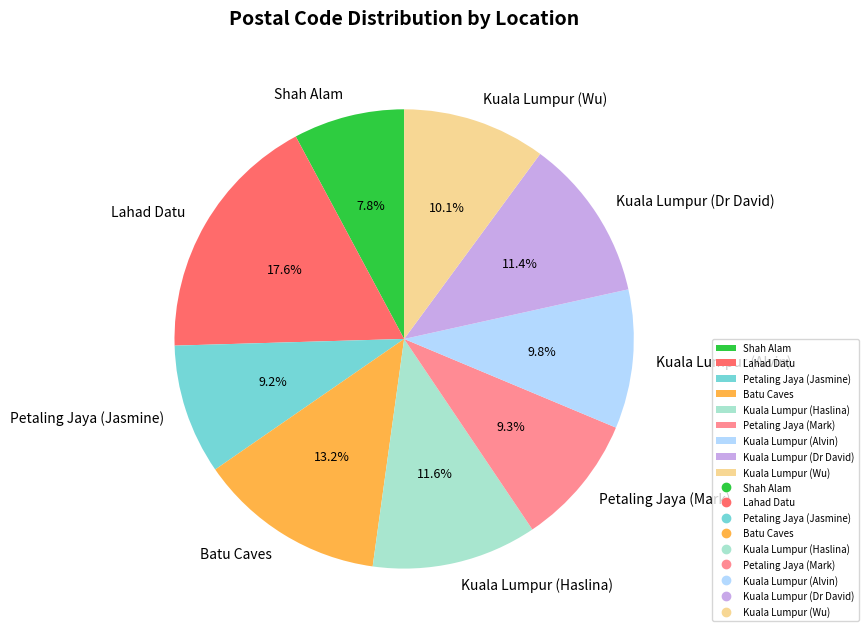

Combined, do Kuala Lumpur (Wu) and Lahad Datu account for over 50%?

No